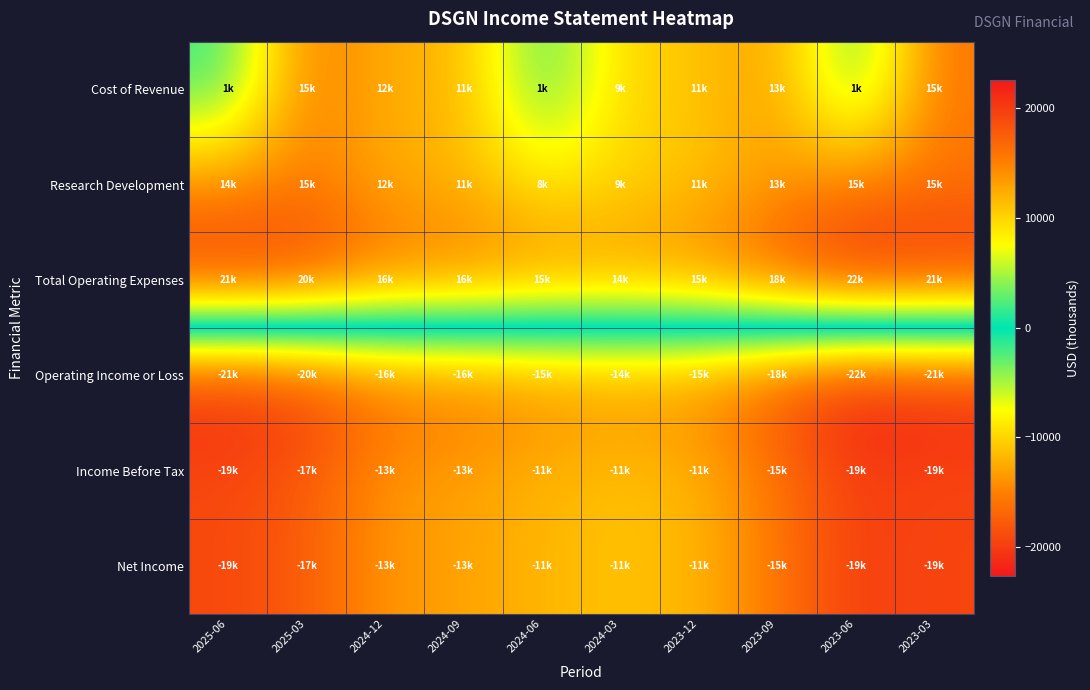

At which category is the sum across all series the highest?

2023-12